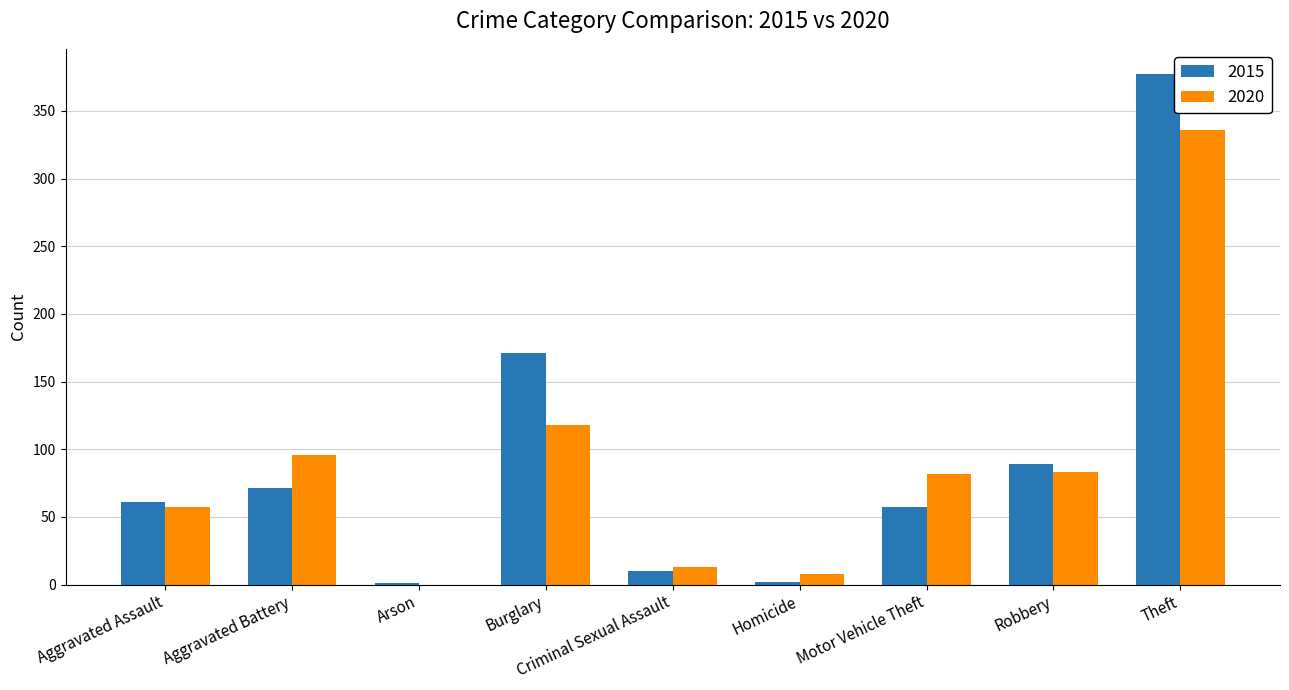

At which label is 2020 closest to 168?

Burglary